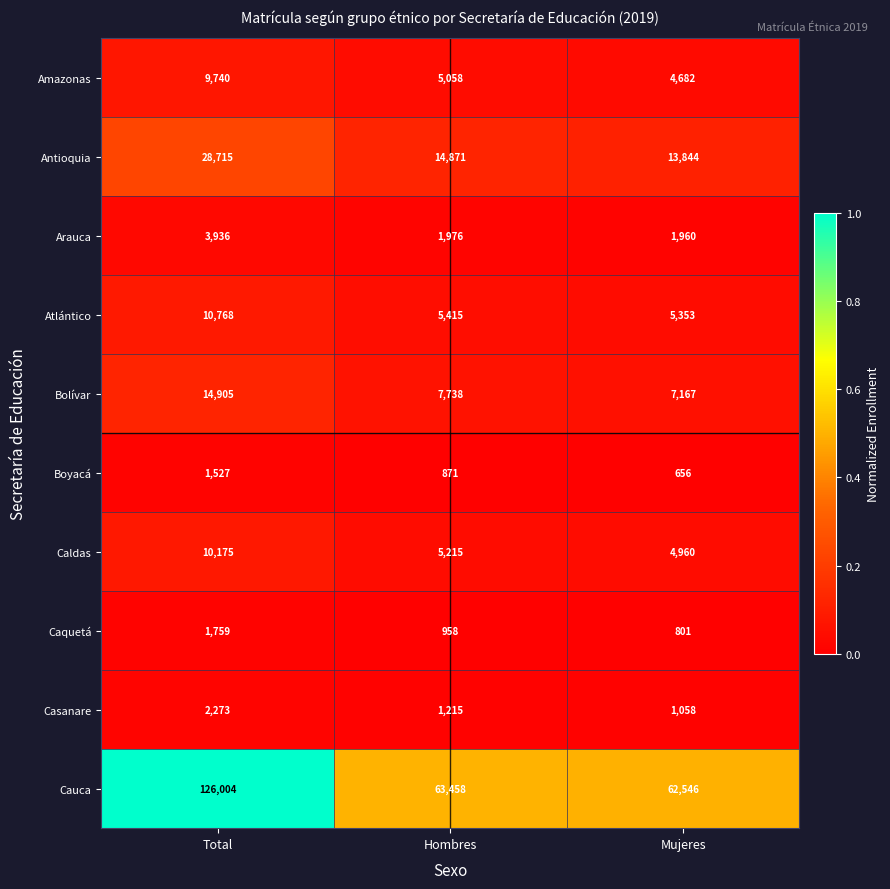

What is the average value of the Boyacá series?

1018